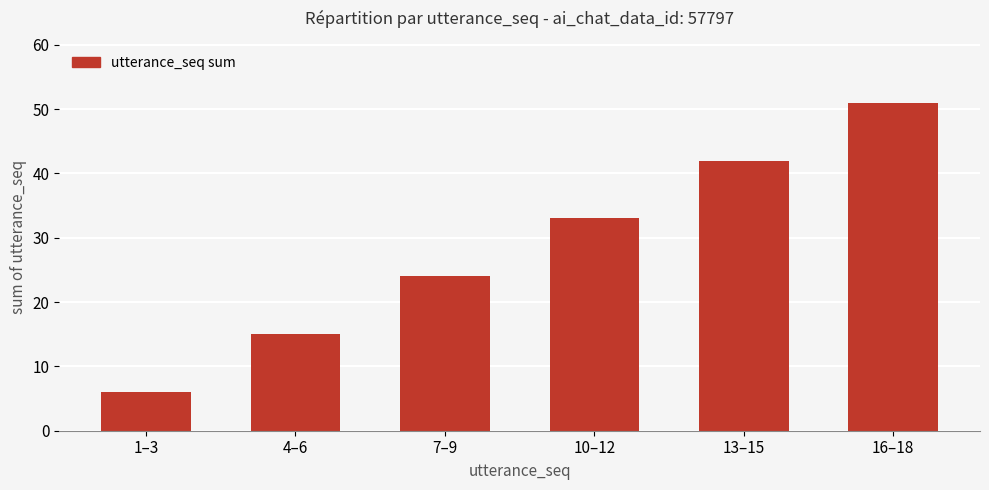

List the labels in order of value, smallest first.

1–3, 4–6, 7–9, 10–12, 13–15, 16–18